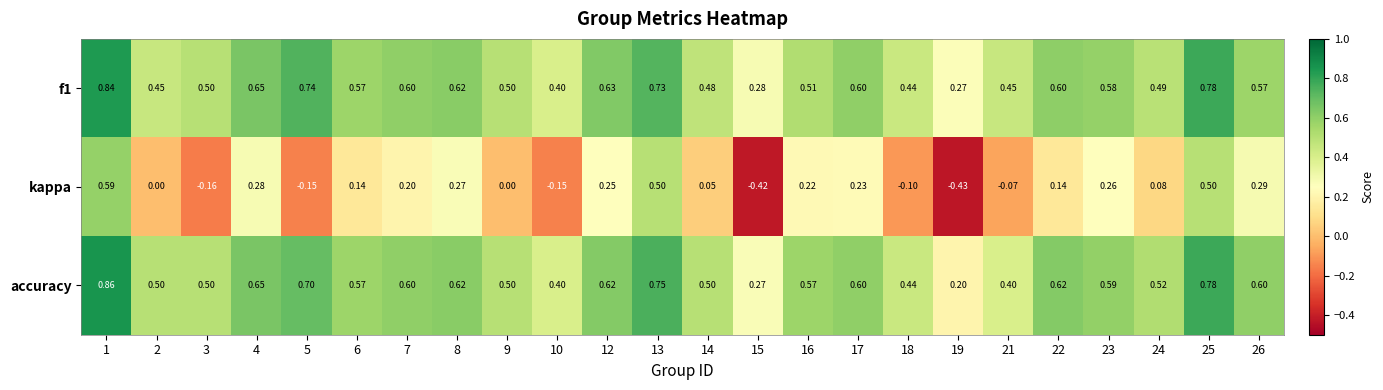

Which series has the largest range (max minus min)?

kappa